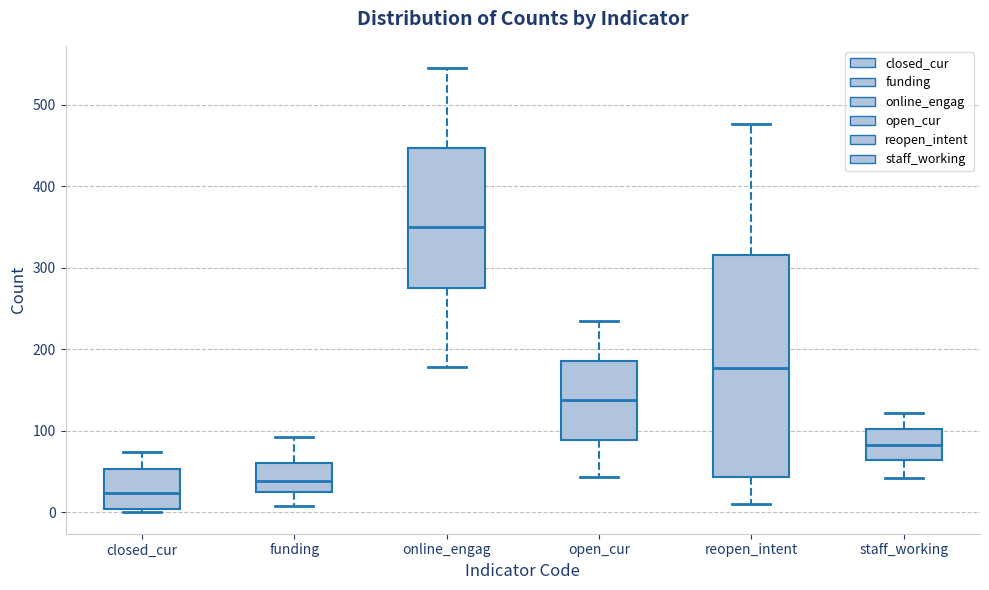

Reading left to right, transcribe this box plot: for each box, give where its median line is, the range the box spans, and where its two whiskers end, as read against the y-axis. The values are not printed on the chart, so give them approximately, as read against the axis.

closed_cur: median 20, box 0 to 50, whiskers 0 to 70
funding: median 40, box 30 to 60, whiskers 10 to 90
online_engag: median 350, box 280 to 450, whiskers 180 to 550
open_cur: median 140, box 90 to 190, whiskers 40 to 240
reopen_intent: median 180, box 40 to 320, whiskers 10 to 480
staff_working: median 80, box 60 to 100, whiskers 40 to 120